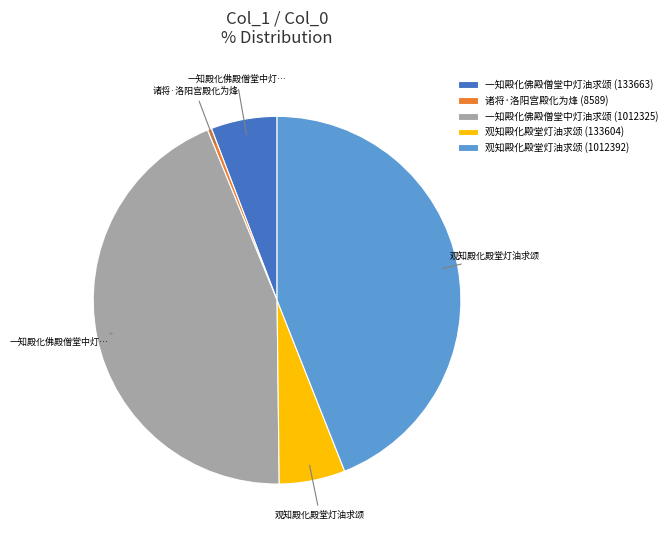

Approximately how many times larger is the value at 观知殿化殿堂灯油求颂 (133604) compared to 一知殿化佛殿僧堂中灯油求颂 (1012325)?

0.1